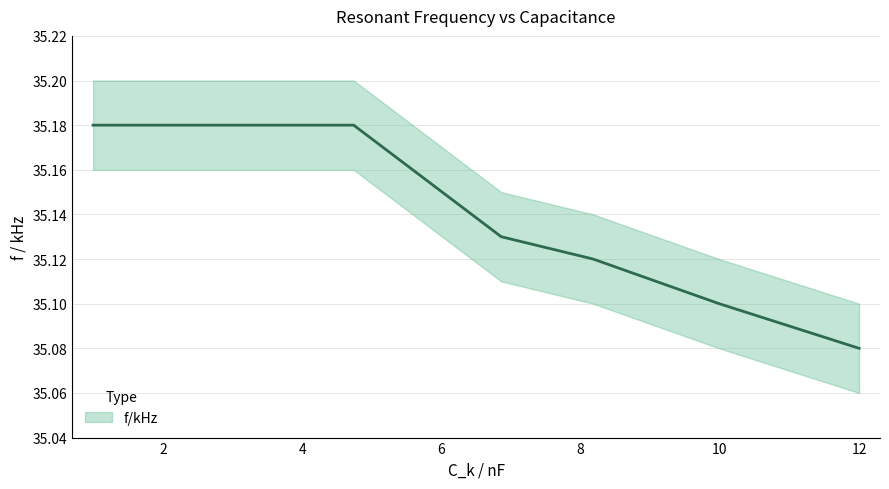

Which has a higher value, 2.86 or 4.74?

2.86